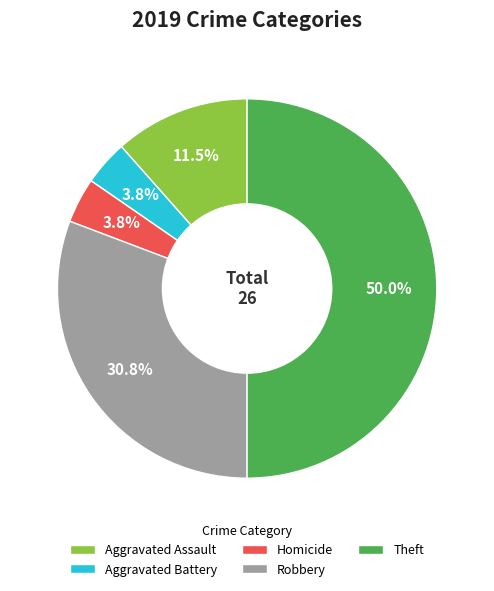

Does Aggravated Assault account for over 50% of the chart?

No